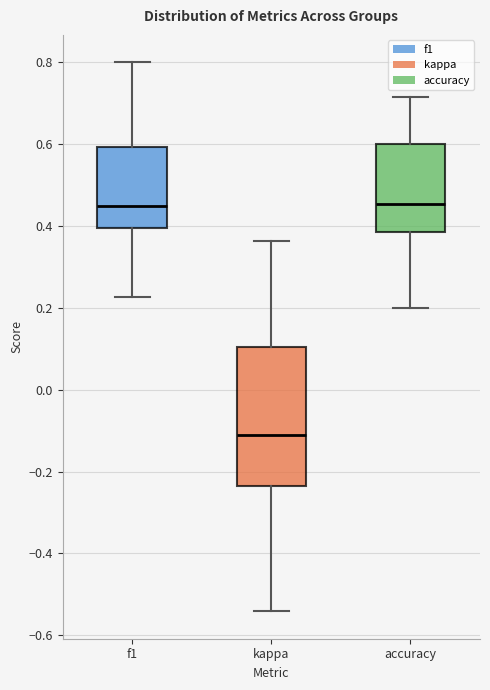

Reading left to right, read every box against the y-axis: the position of its median line, the range the box covers, and the ends of its whiskers. The values are not printed on the chart, so give them approximately, as read against the axis.

f1: median 0.44, box 0.40 to 0.60, whiskers 0.22 to 0.80
kappa: median -0.12, box -0.24 to 0.10, whiskers -0.54 to 0.36
accuracy: median 0.46, box 0.38 to 0.60, whiskers 0.20 to 0.72